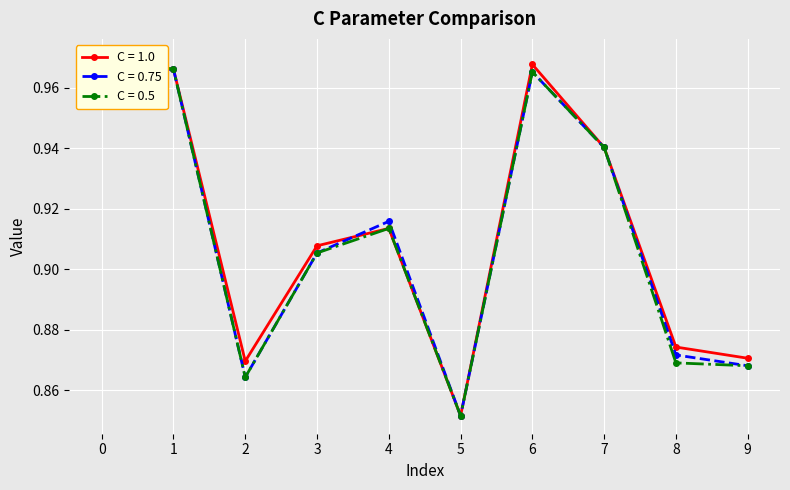

True or false: C = 0.5 and C = 0.75 intersect in this chart.

False